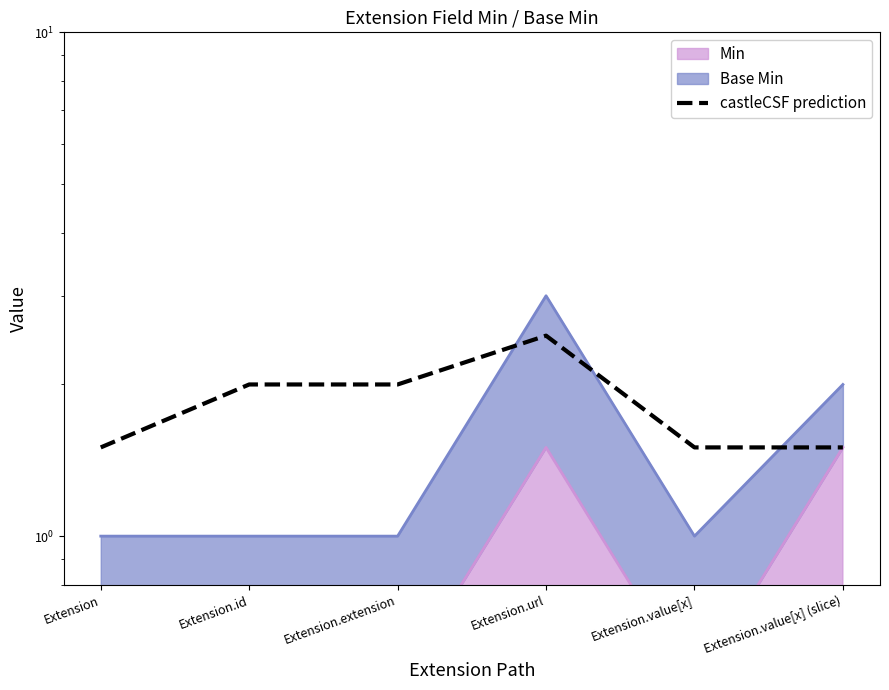

Where is the data nearest to the value 2?

Extension.id